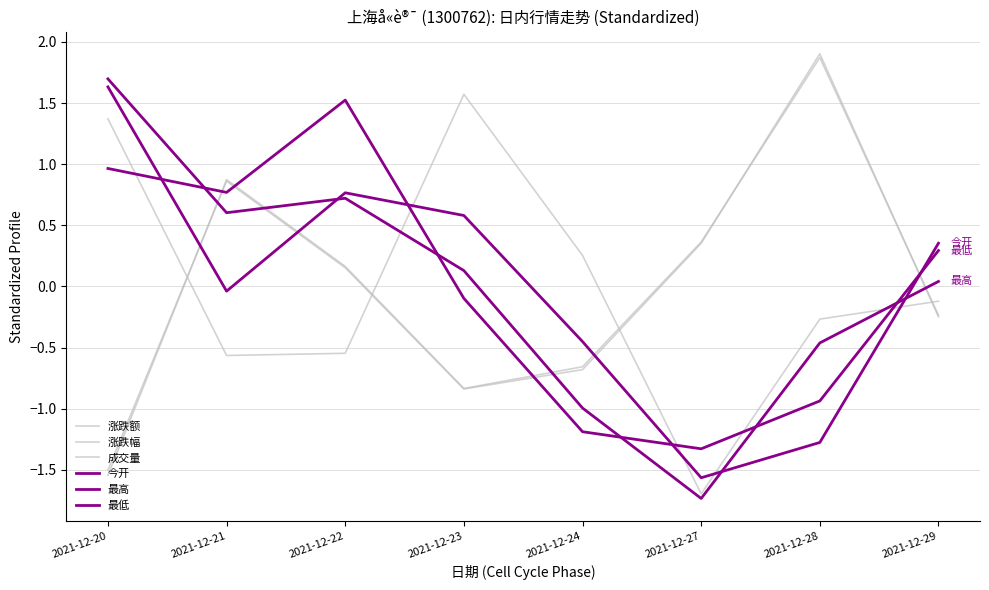

What is the smallest value displayed?

-1.7